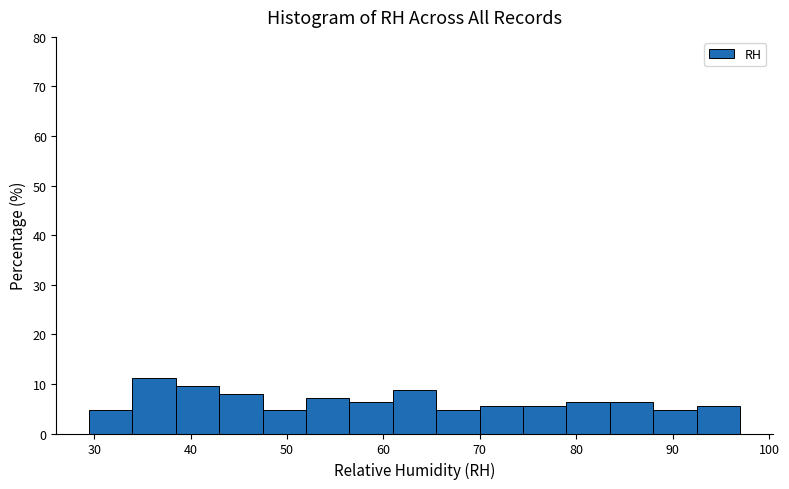

Over which range of the x-axis is the bar tallest?

34 to 38